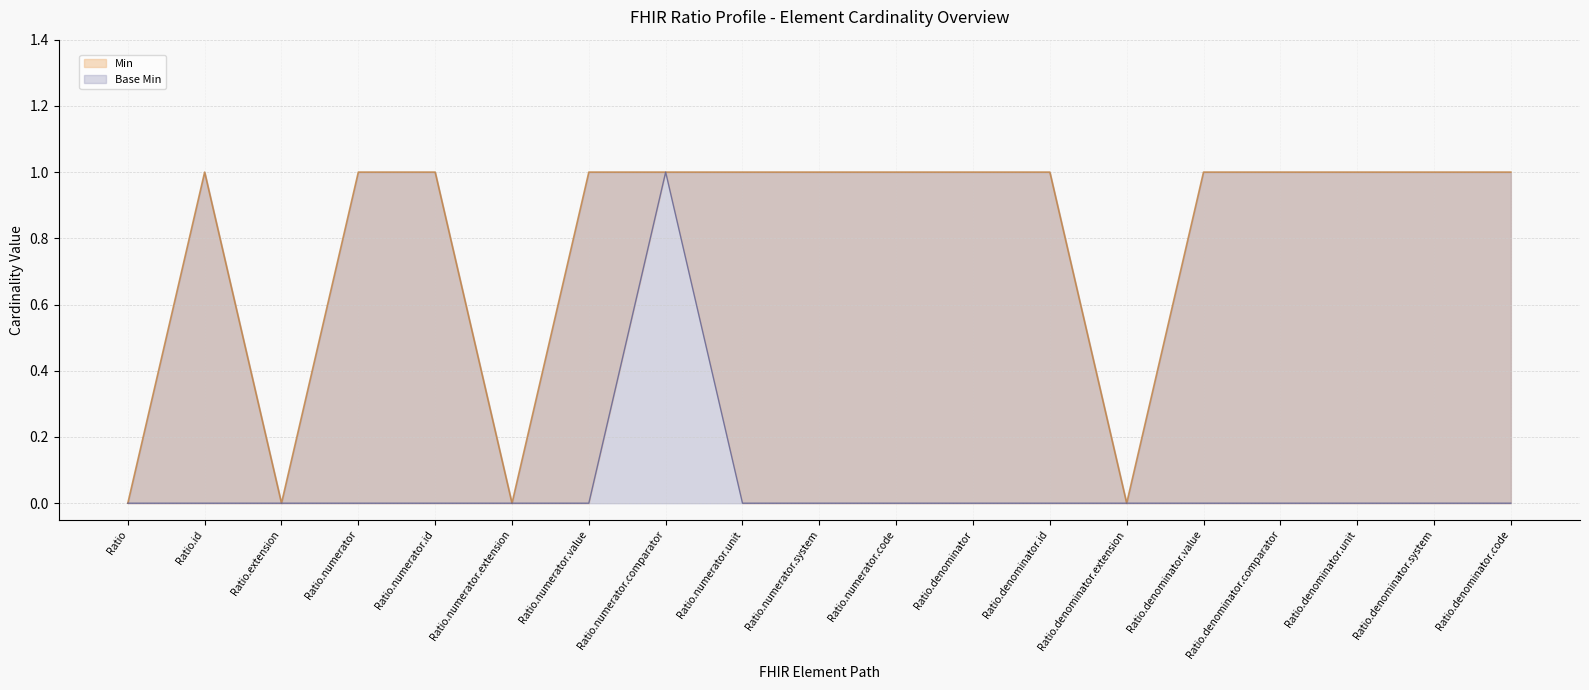

What is the label of the 14th point from the right?

Ratio.numerator.extension